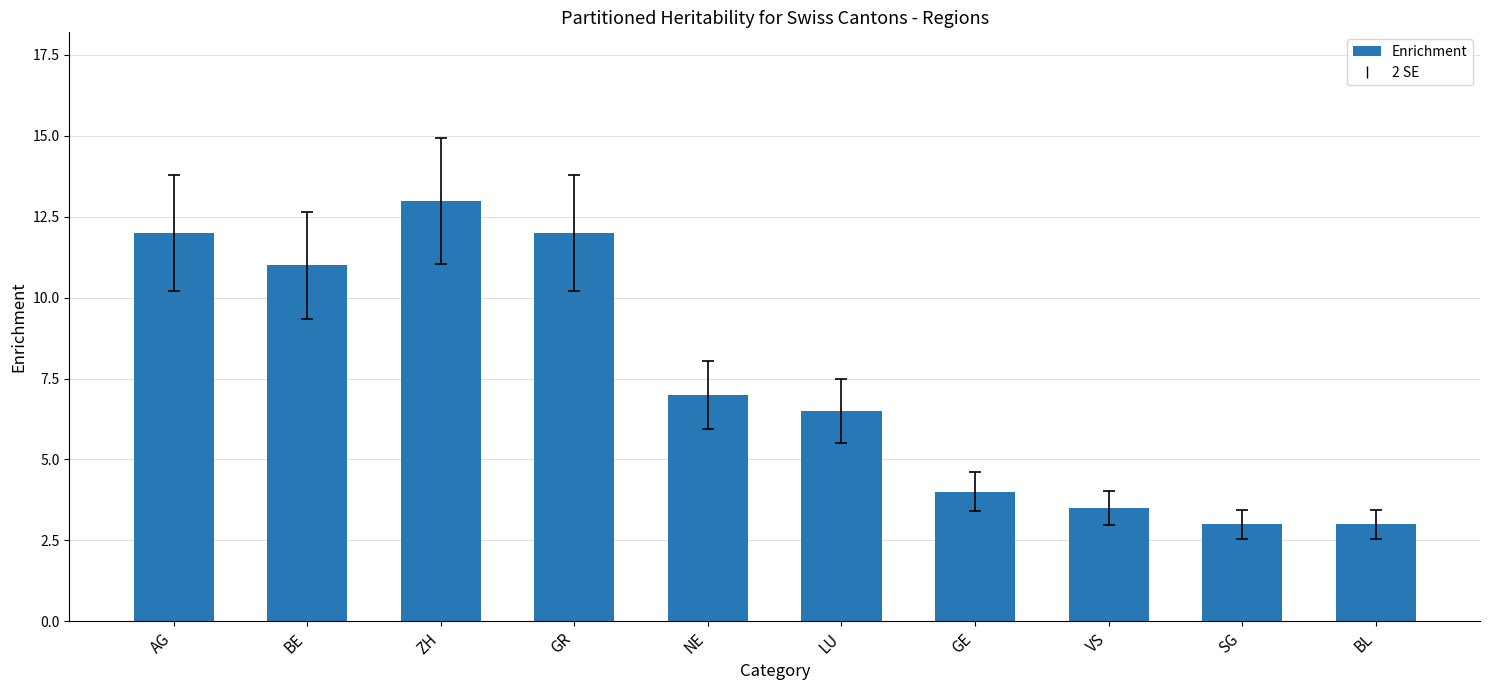

Reading left to right, list all the values displayed in this chart.

12.0	11.0	13.0	12.0	7.0	6.5	4.0	3.5	3.0	3.0